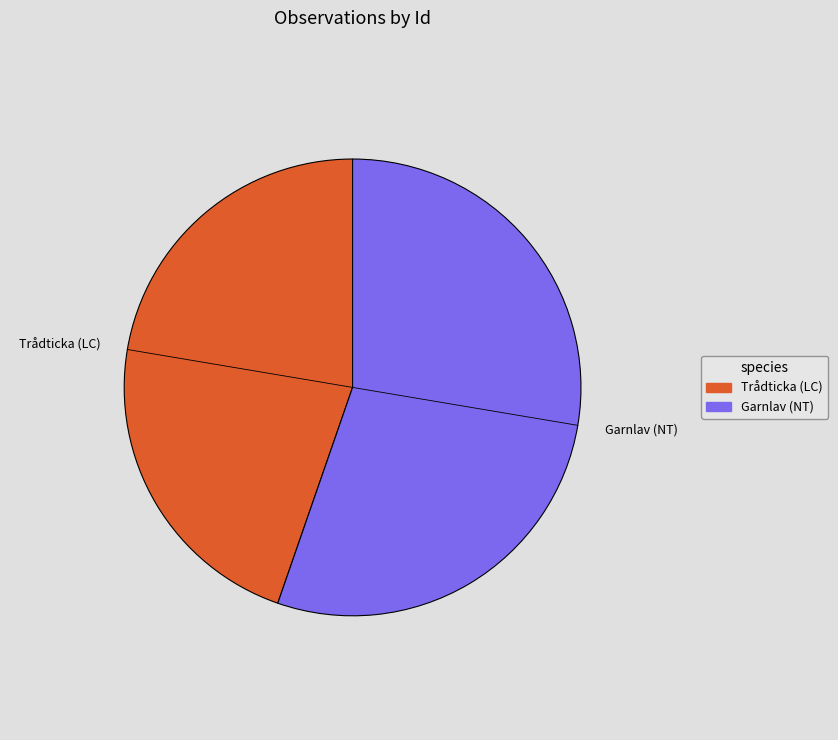

How many slices are in this pie chart?

2